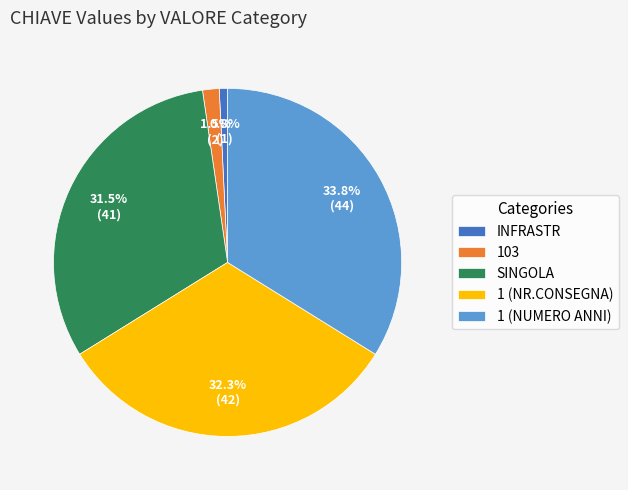

Does 103 account for over 50% of the chart?

No